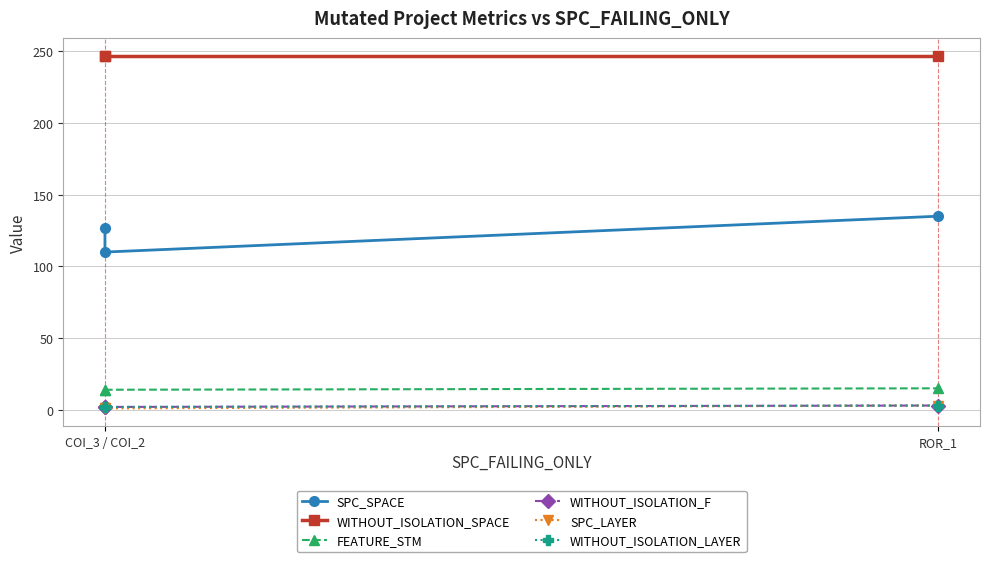

Between COI_3 / COI_2 and ROR_1, which series saw the biggest shift?

SPC_SPACE